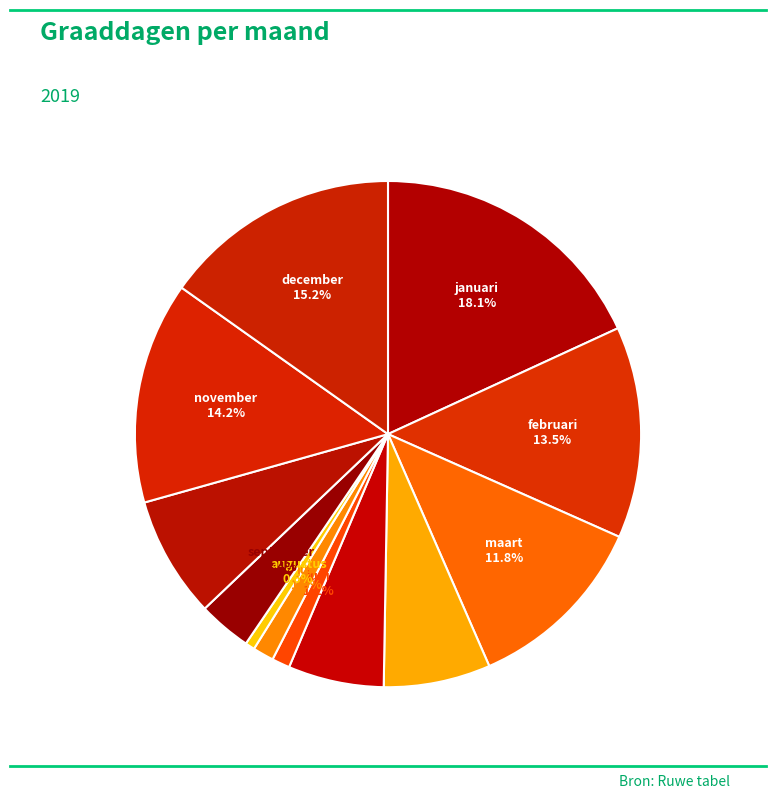

Which has a higher value, maart or juni?

maart